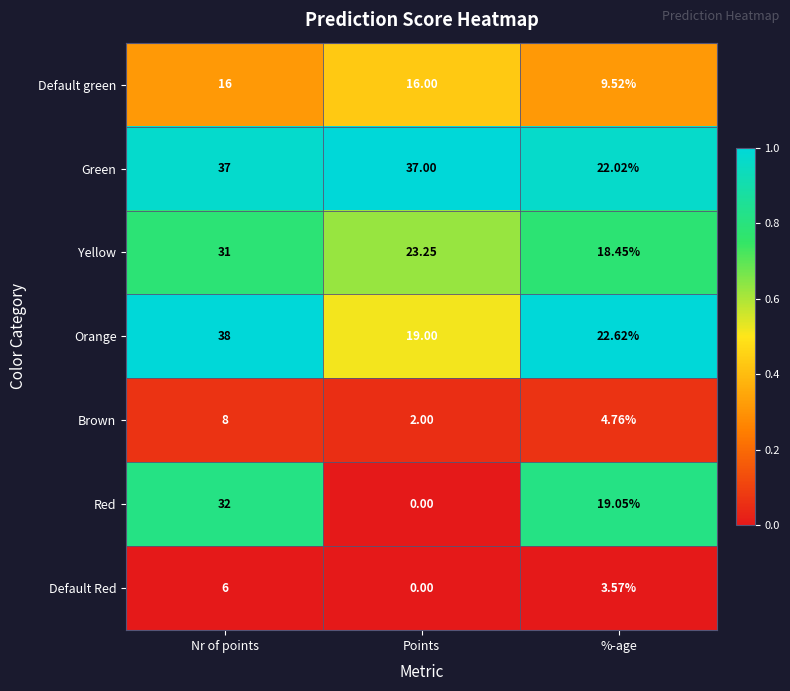

Which series has the largest total across all categories?

Green